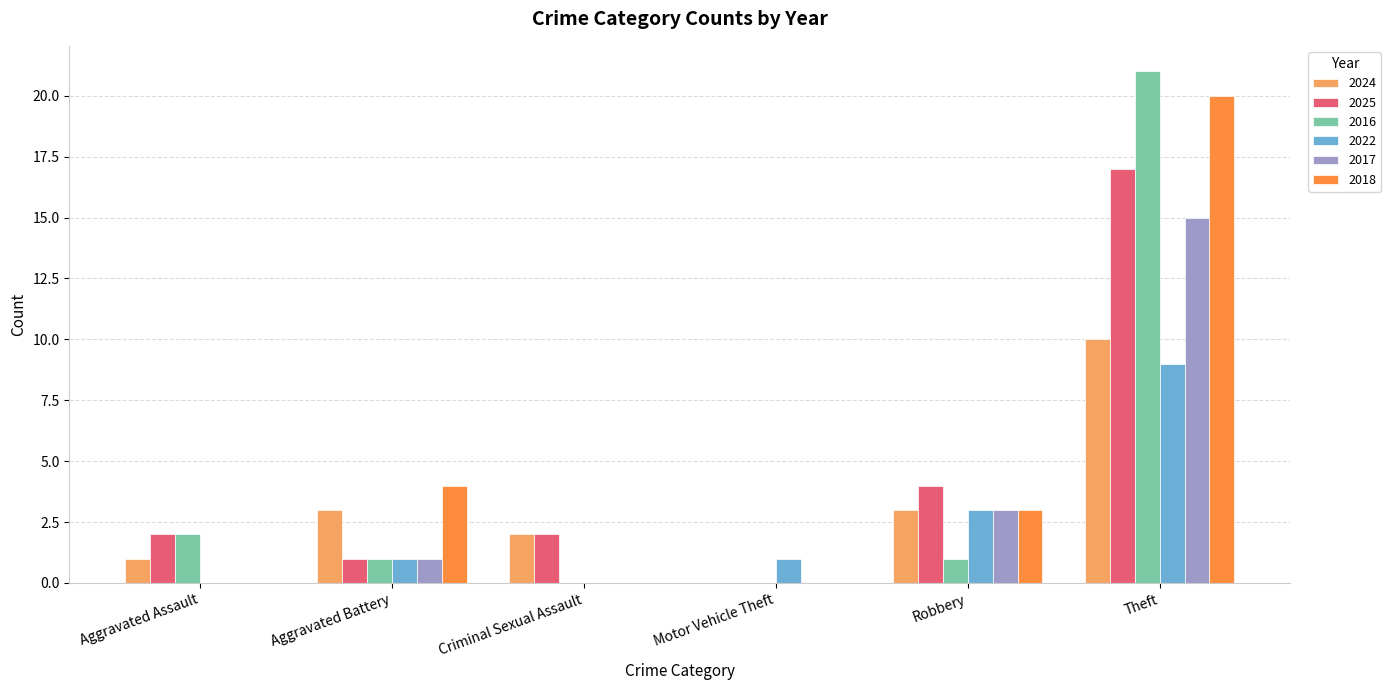

Reading left to right, what are all the values shown in this chart?

2024: Aggravated Assault=1	Aggravated Battery=3	Criminal Sexual Assault=2	Motor Vehicle Theft=0	Robbery=3	Theft=10
2025: Aggravated Assault=2	Aggravated Battery=1	Criminal Sexual Assault=2	Motor Vehicle Theft=0	Robbery=4	Theft=17
2016: Aggravated Assault=2	Aggravated Battery=1	Criminal Sexual Assault=0	Motor Vehicle Theft=0	Robbery=1	Theft=21
2022: Aggravated Assault=0	Aggravated Battery=1	Criminal Sexual Assault=0	Motor Vehicle Theft=1	Robbery=3	Theft=9
2017: Aggravated Assault=0	Aggravated Battery=1	Criminal Sexual Assault=0	Motor Vehicle Theft=0	Robbery=3	Theft=15
2018: Aggravated Assault=0	Aggravated Battery=4	Criminal Sexual Assault=0	Motor Vehicle Theft=0	Robbery=3	Theft=20